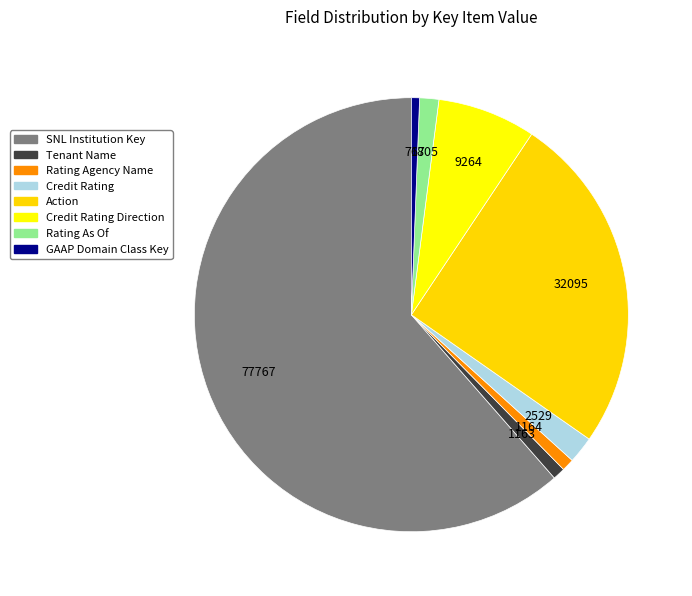

How many slices are in this pie chart?

8